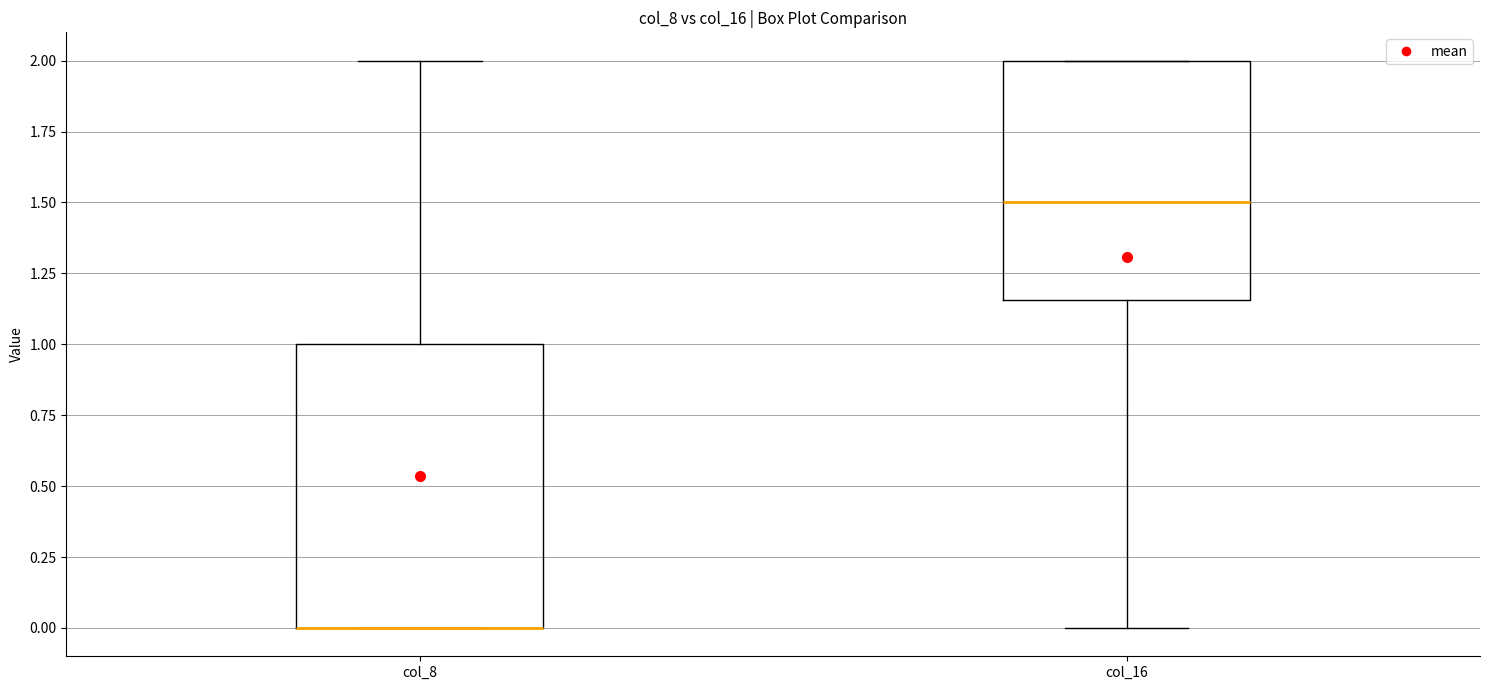

Comparing the boxes themselves (not the whiskers), which one is the tallest?

col_8